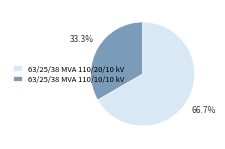

Which has a higher value, 63/25/38 MVA 110/10/10 kV or 63/25/38 MVA 110/20/10 kV?

63/25/38 MVA 110/20/10 kV